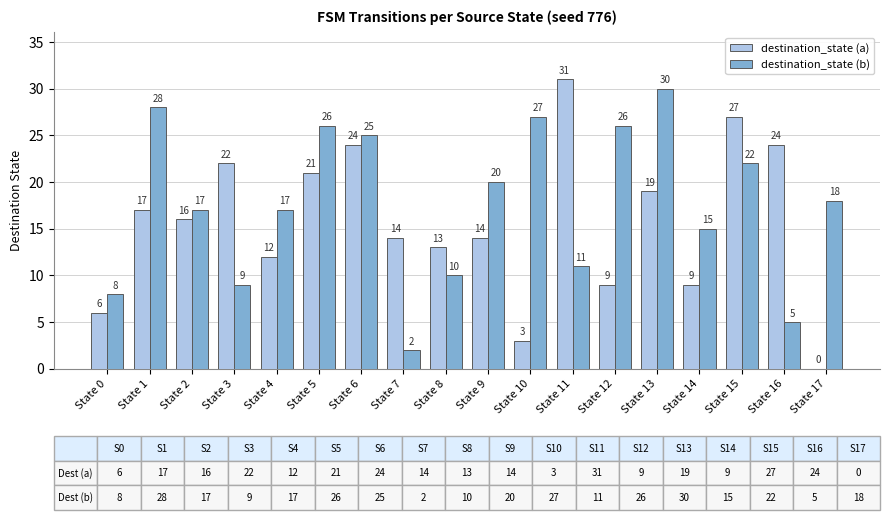

Which series has the largest total across all categories?

destination_state (b)